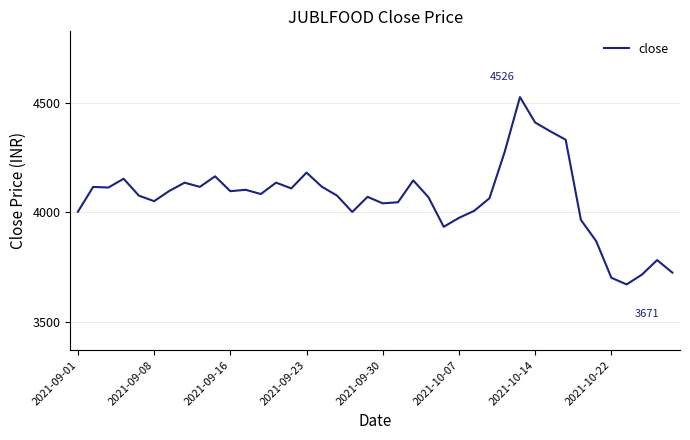

What is the maximum value shown in the chart?

4525.7